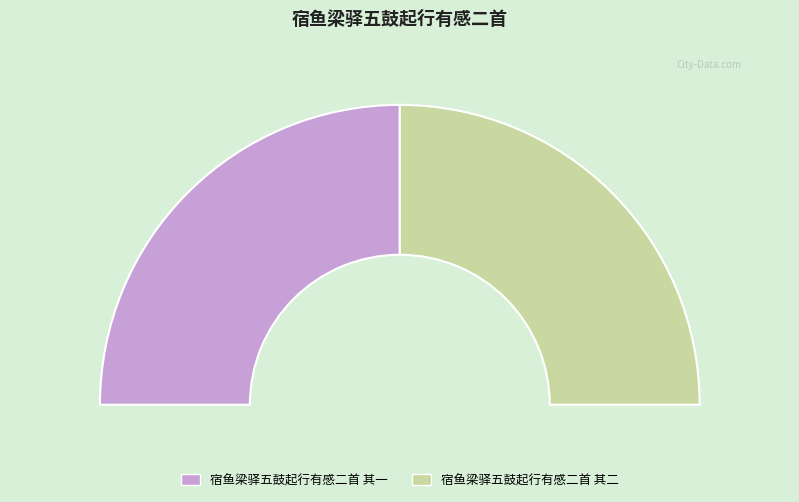

To the nearest percent, what portion does 宿鱼梁驿五鼓起行有感二首 其二 represent?

50%